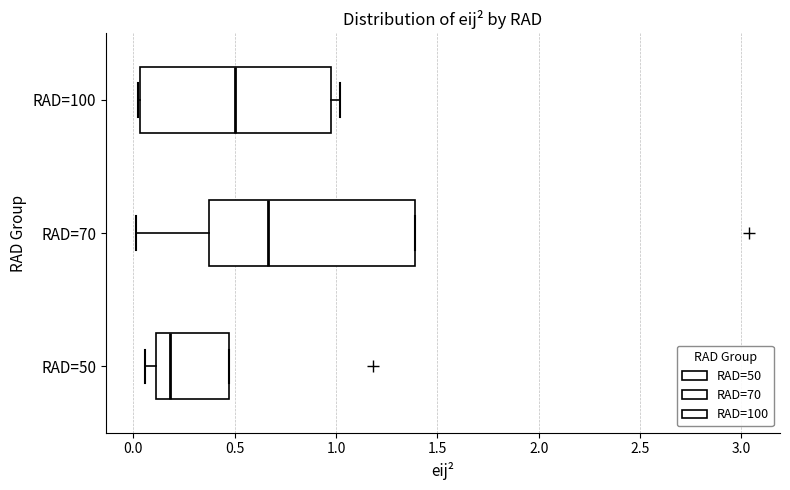

Where does the median line of the box for RAD=70 sit on the x-axis? The values are not printed on the chart, so give them approximately, as read against the axis.

0.65